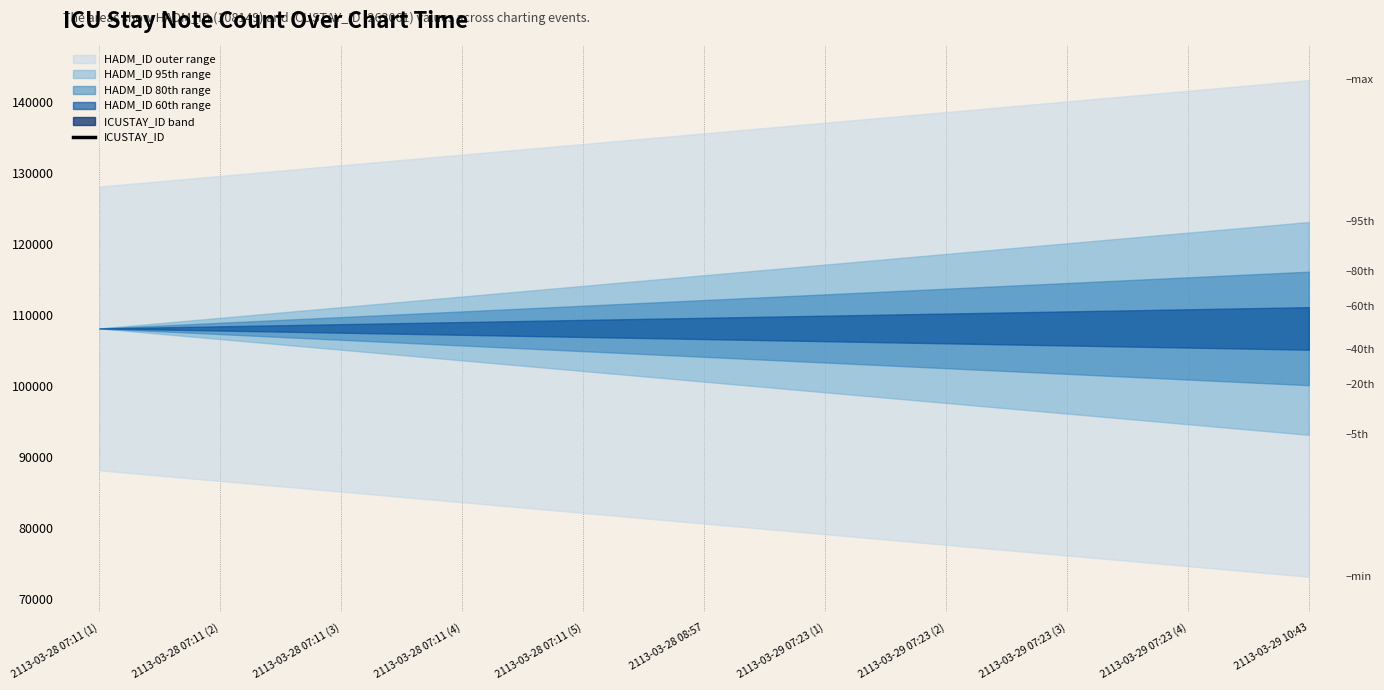

Reading left to right, extract all data points from this chart.

HADM_ID: 2113-03-28 07:11 (1)=108149	2113-03-28 07:11 (2)=108149	2113-03-28 07:11 (3)=108149	2113-03-28 07:11 (4)=108149	2113-03-28 07:11 (5)=108149	2113-03-28 08:57=108149	2113-03-29 07:23 (1)=108149	2113-03-29 07:23 (2)=108149	2113-03-29 07:23 (3)=108149	2113-03-29 07:23 (4)=108149	2113-03-29 10:43=108149
ICUSTAY_ID: 2113-03-28 07:11 (1)=263061	2113-03-28 07:11 (2)=263061	2113-03-28 07:11 (3)=263061	2113-03-28 07:11 (4)=263061	2113-03-28 07:11 (5)=263061	2113-03-28 08:57=263061	2113-03-29 07:23 (1)=263061	2113-03-29 07:23 (2)=263061	2113-03-29 07:23 (3)=263061	2113-03-29 07:23 (4)=263061	2113-03-29 10:43=263061